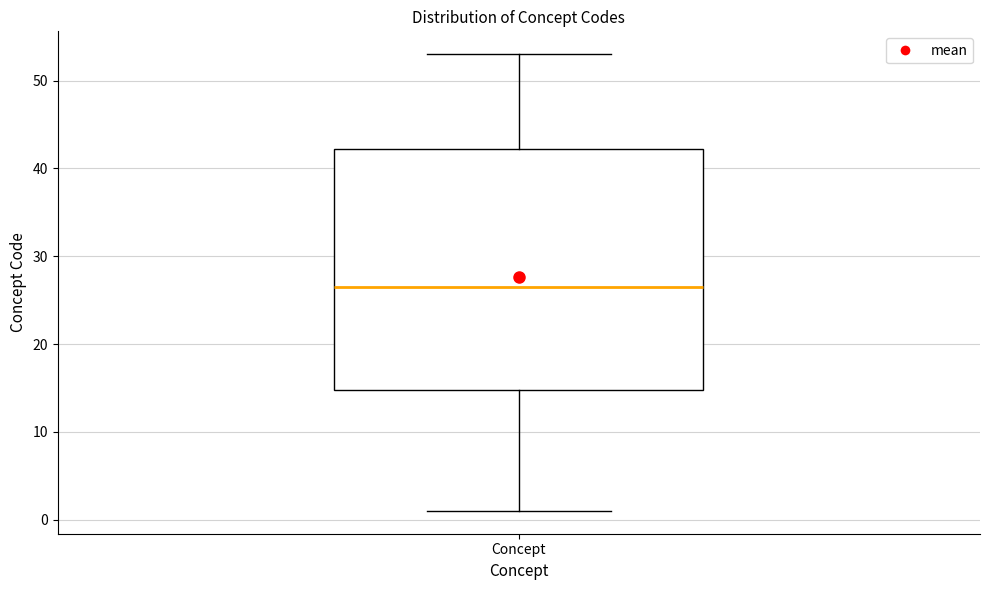

Transcribe this box plot: give where the median line is, the range the box spans, and where the two whiskers end, as read against the y-axis. The values are not printed on the chart, so give them approximately, as read against the axis.

median 27, box 15 to 42, whiskers 1 to 53